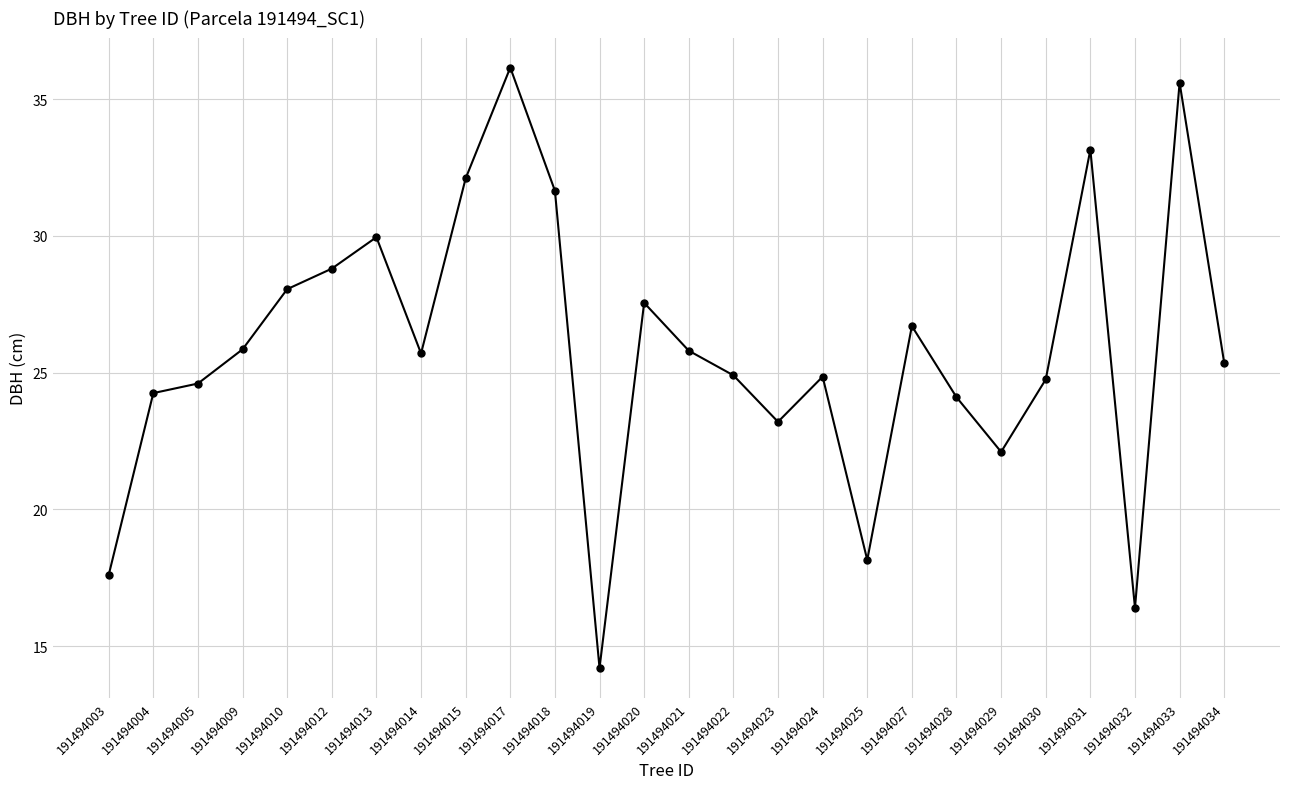

What is the change in value from 191494015 to 191494033?

+3.5